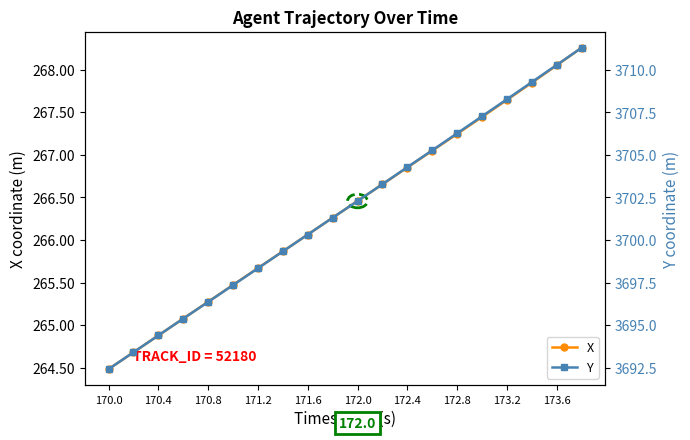

True or false: Y and X cross at least once.

False